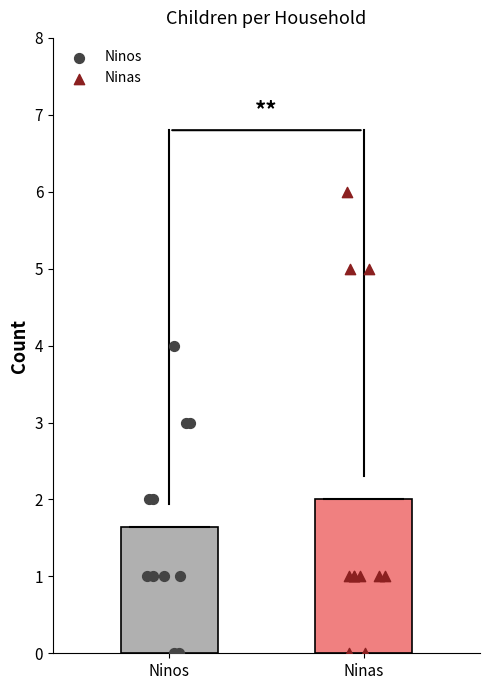

Which series has the largest total across all categories?

Ninas